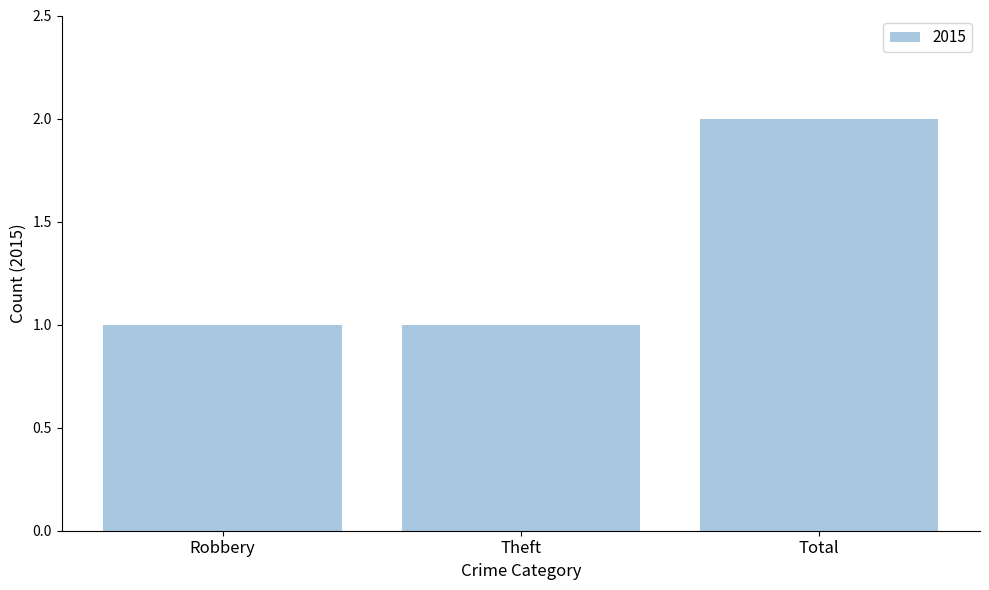

What is the change in value from Theft to Total?

+1